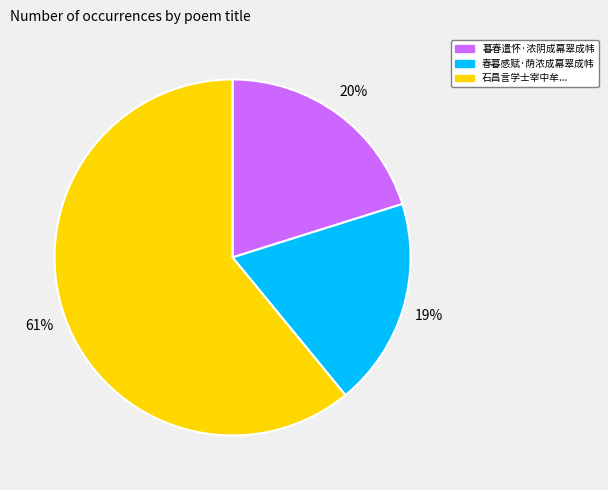

How many slices are in this pie chart?

3